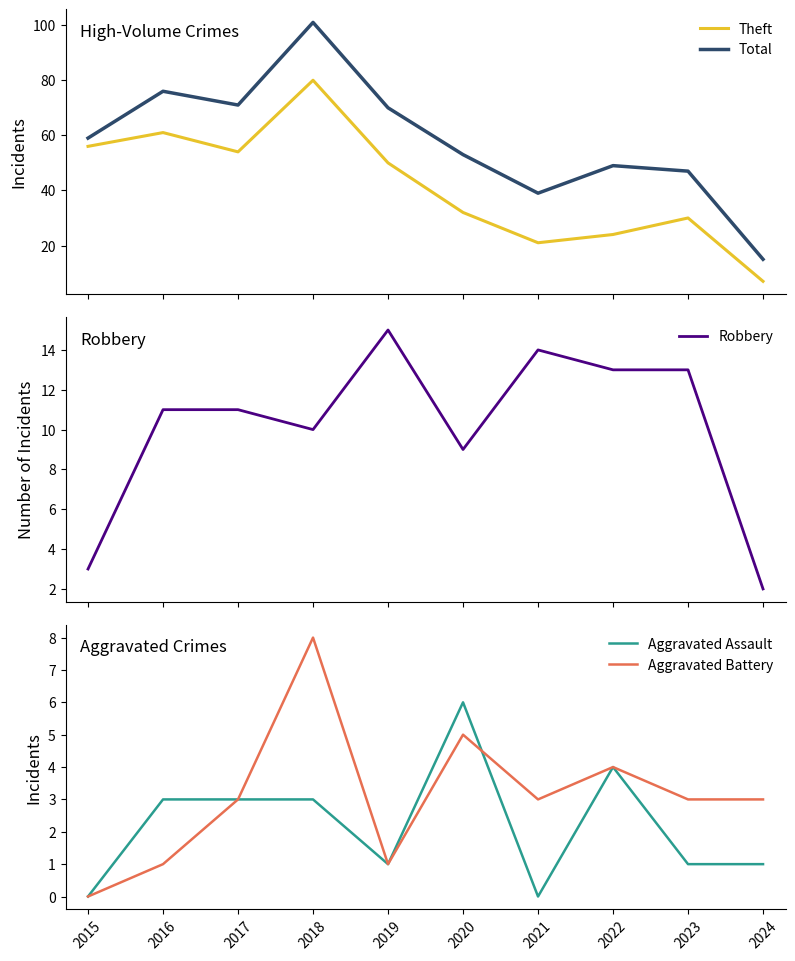

How many interior local valleys does the Aggravated Assault series have?

2